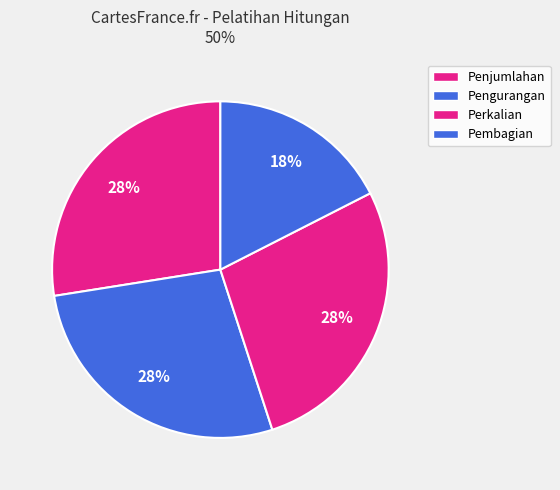

To the nearest percent, what is the difference between the Penjumlahan and Pembagian slice percentages?

10%